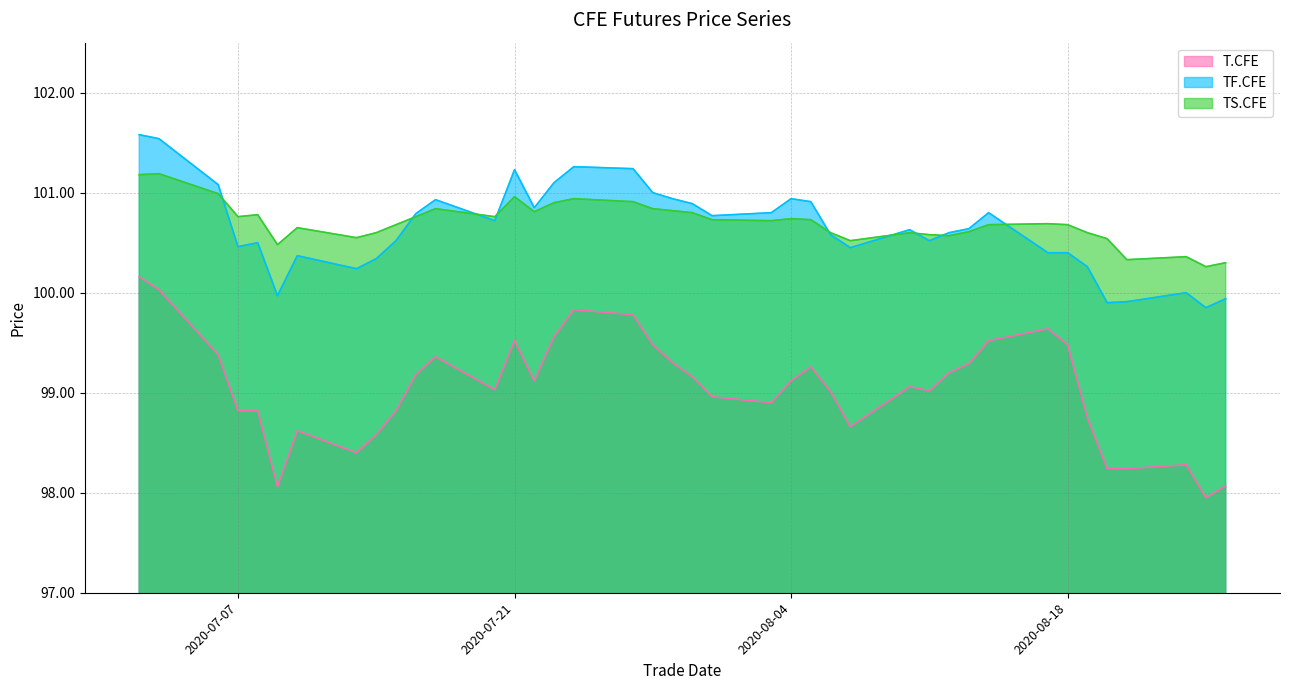

What is the value of the T.CFE point at the 36th from the left?

98.2